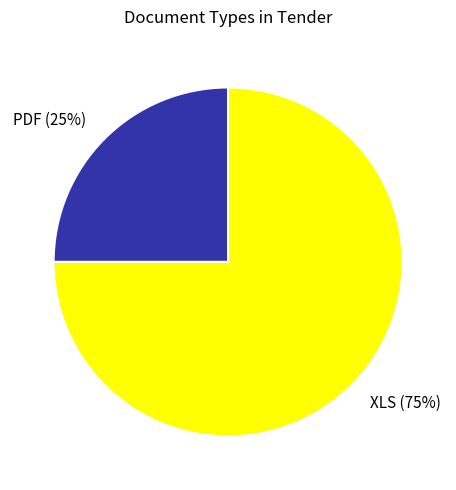

Does any single category account for the majority?

Yes